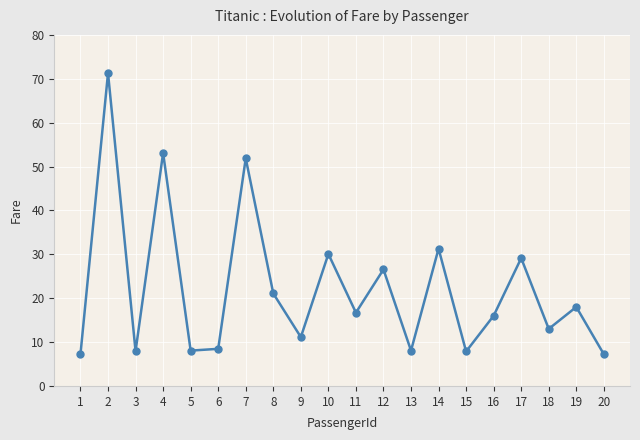

Read the value at 18.

13.0